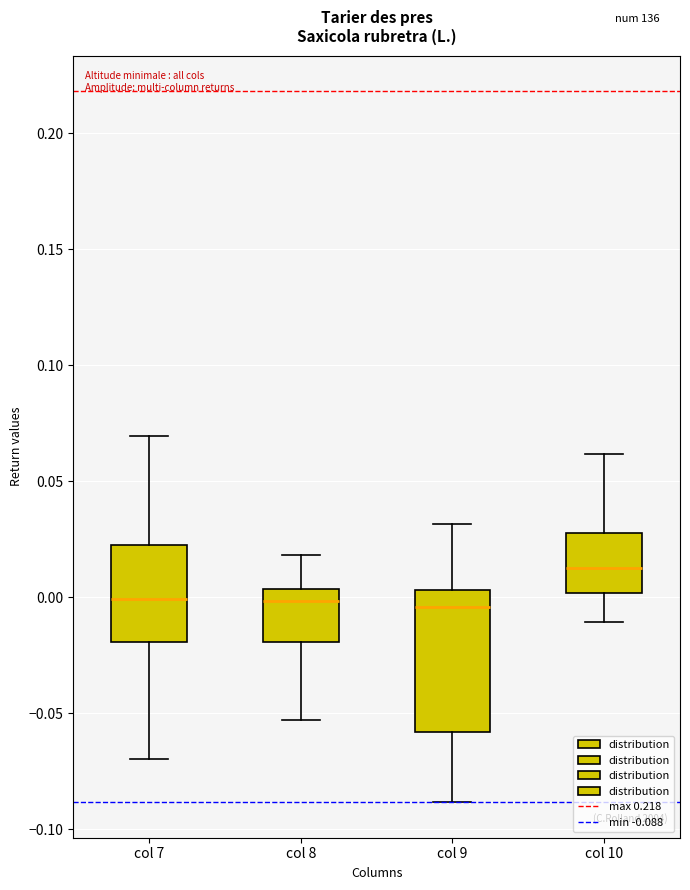

Reading left to right, read every box against the y-axis: the position of its median line, the range the box covers, and the ends of its whiskers. The values are not printed on the chart, so give them approximately, as read against the axis.

col 7: median 0.000, box -0.020 to 0.025, whiskers -0.070 to 0.070
col 8: median 0.000, box -0.020 to 0.005, whiskers -0.055 to 0.020
col 9: median -0.005, box -0.060 to 0.005, whiskers -0.090 to 0.030
col 10: median 0.015, box 0.000 to 0.030, whiskers -0.010 to 0.060